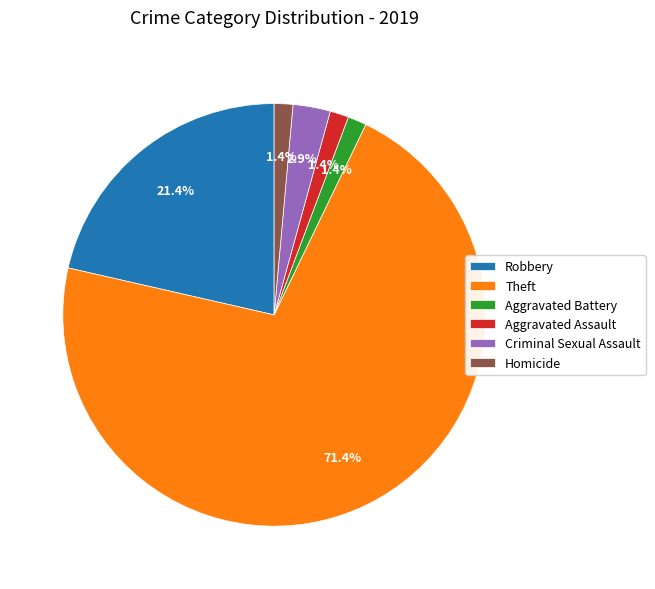

What is the largest slice in the pie chart?

Theft